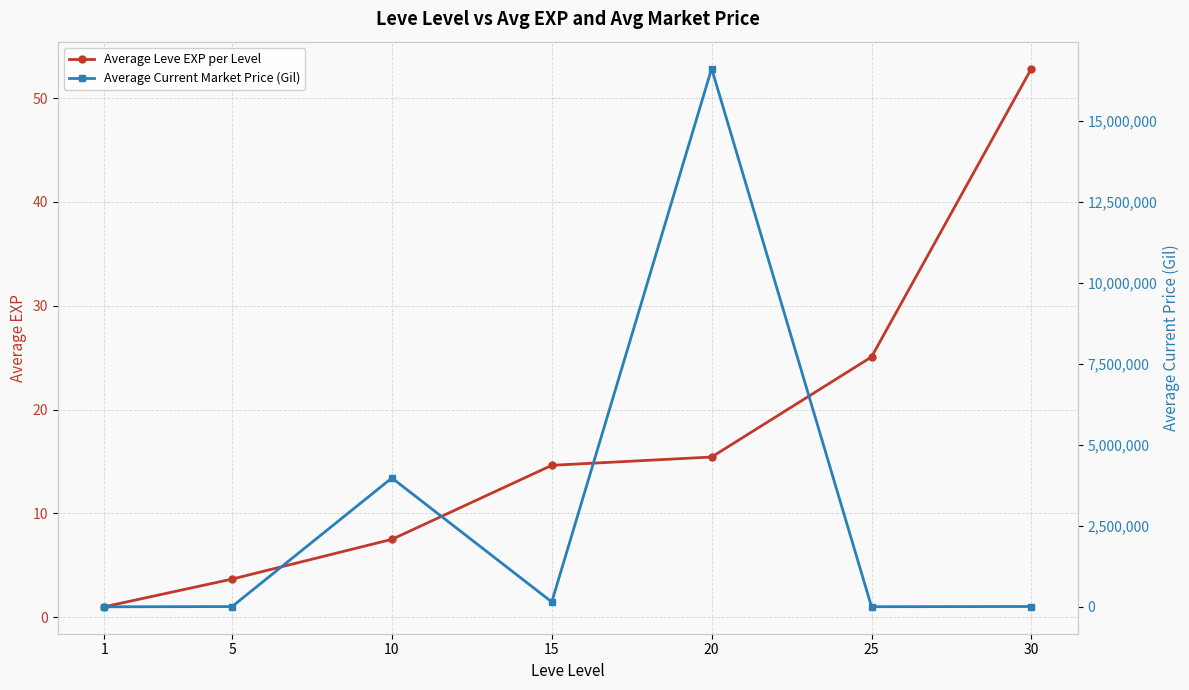

What is the average value of the Average Current Market Price (Gil) series?

2965225.9